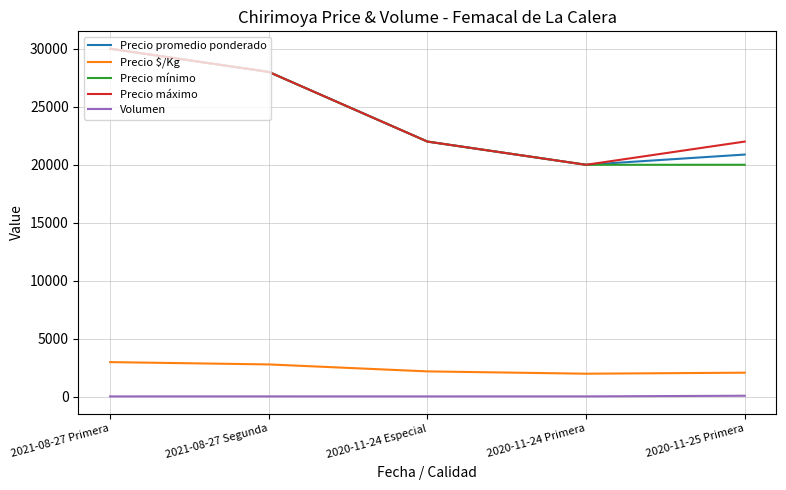

Is the value of Volumen at 2020-11-24 Primera greater than the value of Precio promedio ponderado at 2020-11-24 Primera?

No